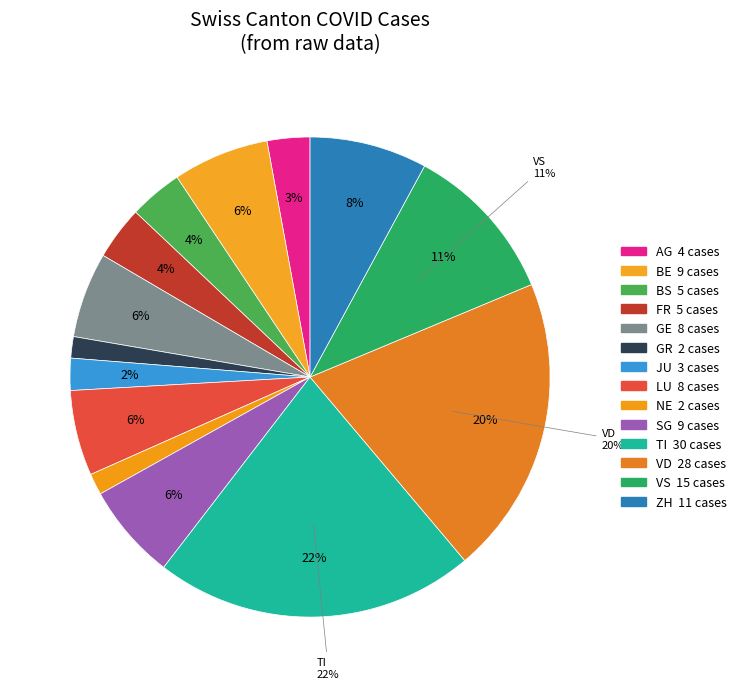

To the nearest percent, what is the difference between the largest and smallest slice percentages?

20%